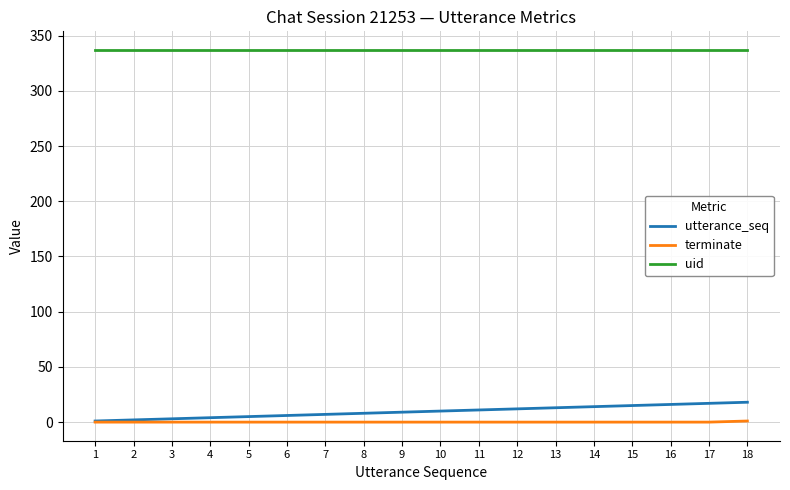

Which series has the largest range (max minus min)?

utterance_seq